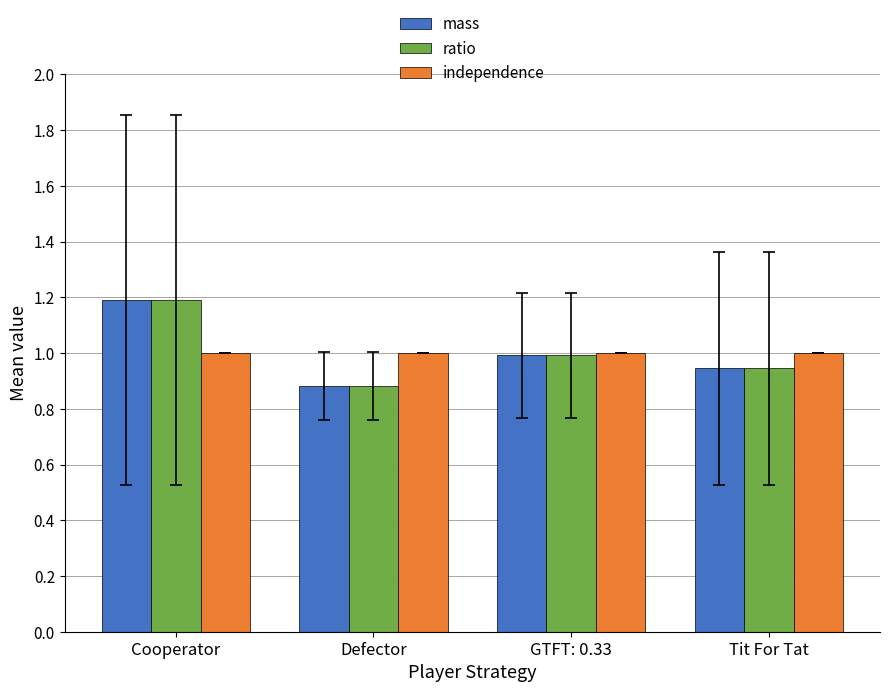

At which category does the chart reach its peak across all series?

Cooperator